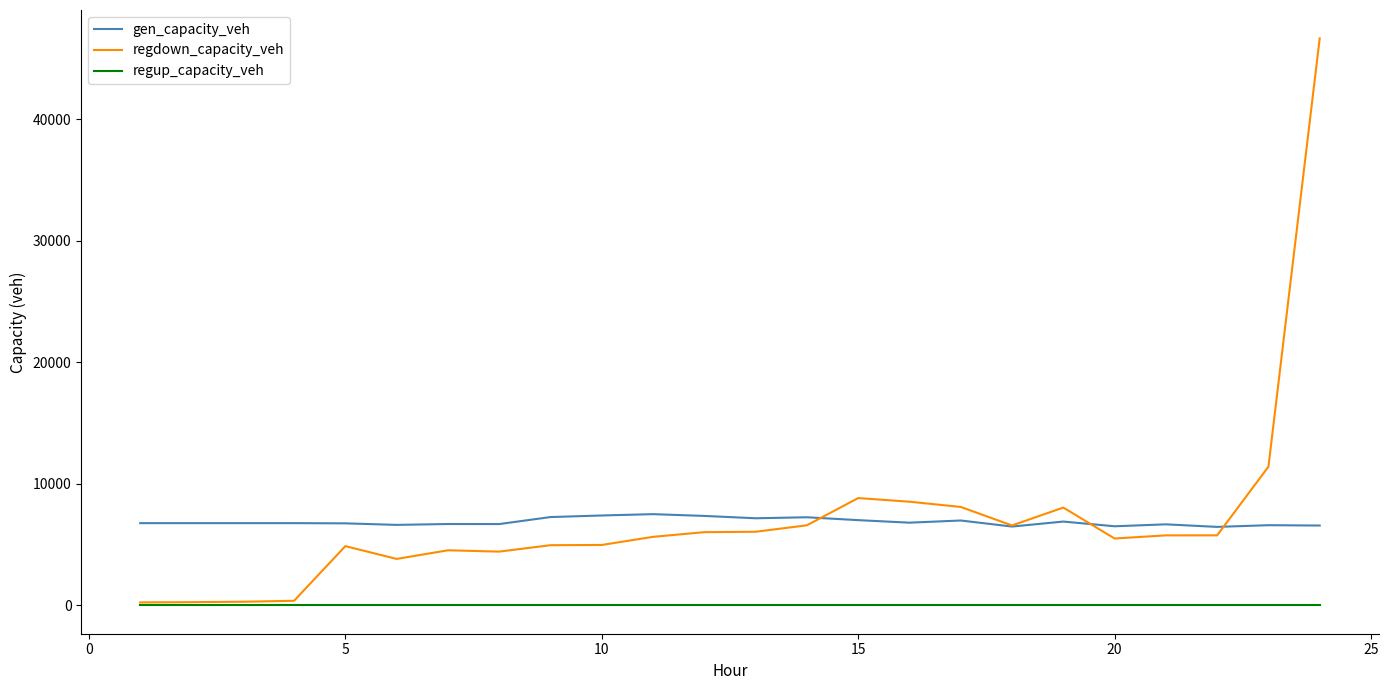

Is this an area chart (filled region under the line)?

No